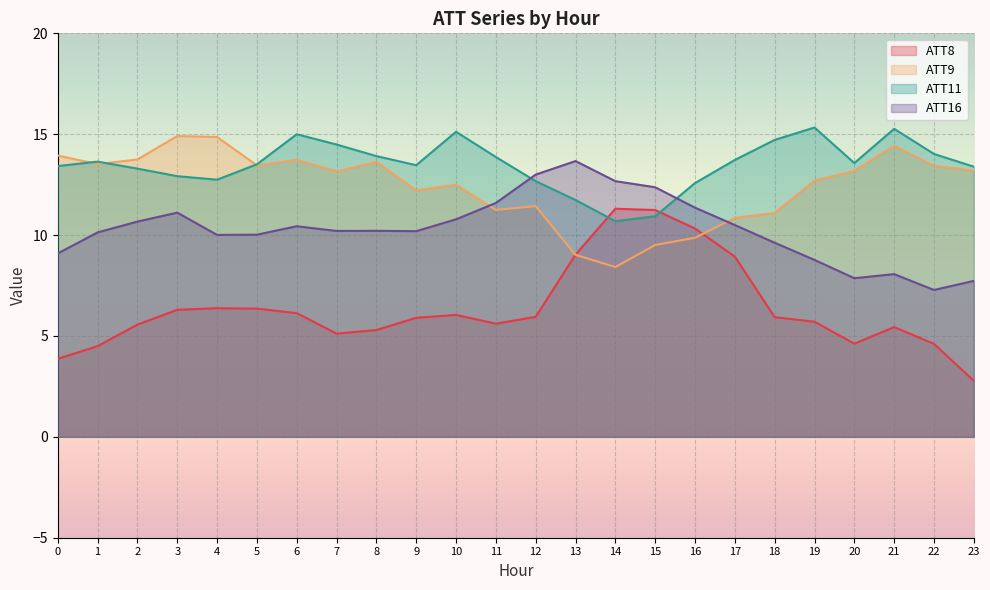

Is the value of ATT9 at 8 greater than the value of ATT8 at 9?

Yes